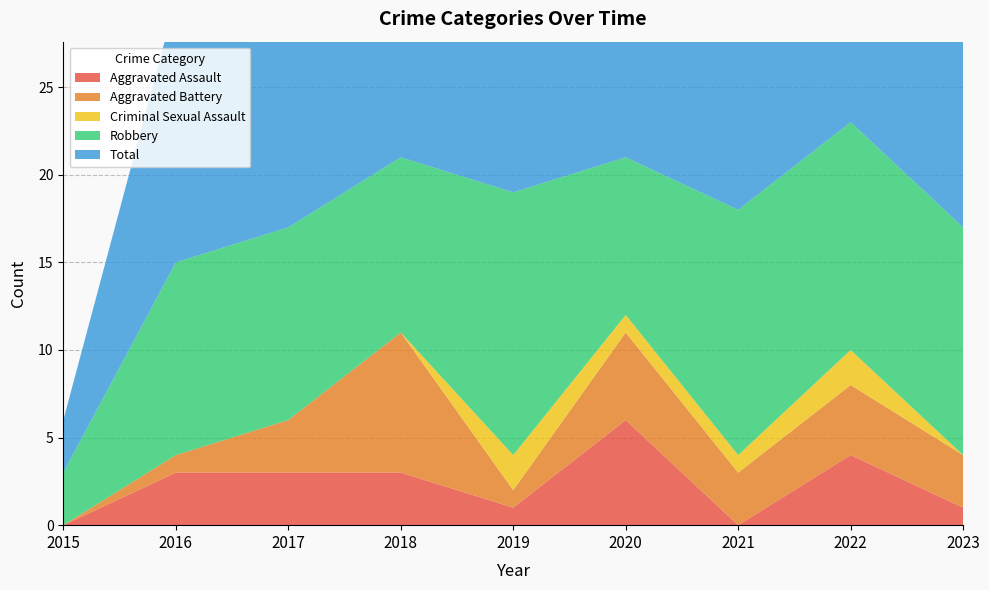

Reading right to left, what are all the values shown in this chart?

Aggravated Assault: 1	4	0	6	1	3	3	3	0
Aggravated Battery: 3	4	3	5	1	8	3	1	0
Criminal Sexual Assault: 0	2	1	1	2	0	0	0	0
Robbery: 13	13	14	9	15	10	11	11	3
Total: 17	23	18	21	20	21	17	15	3